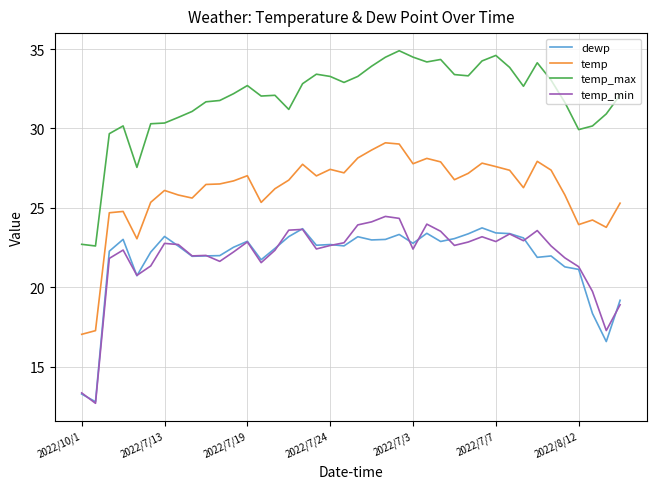

Which series has the largest total across all categories?

temp_max